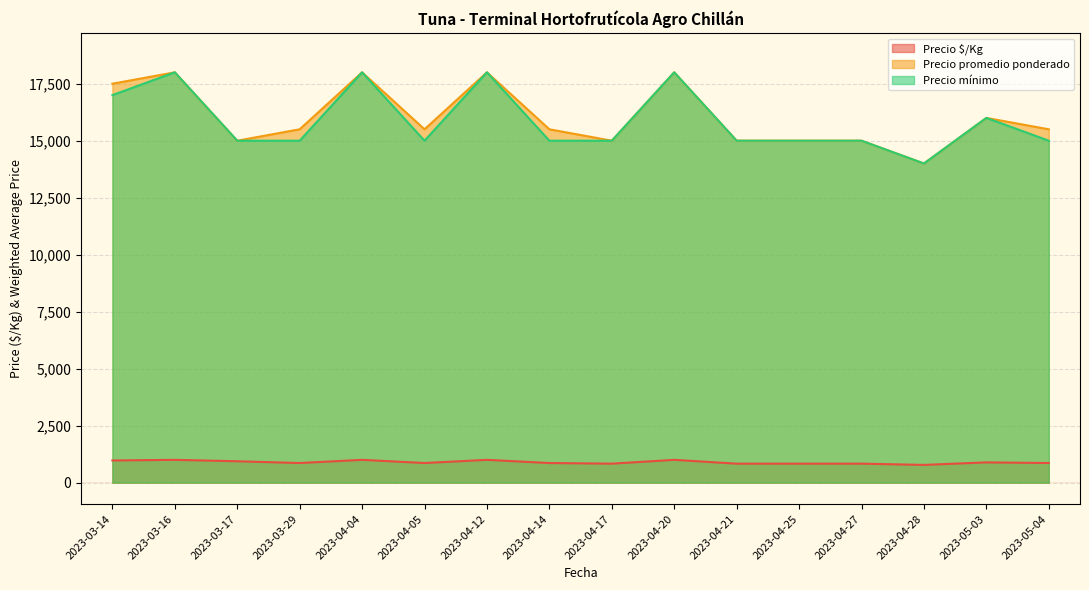

Reading left to right, transcribe all the data shown in this chart.

Precio $/Kg: 2023-03-14=972	2023-03-16=1000	2023-03-17=938	2023-03-29=861	2023-04-04=1000	2023-04-05=861	2023-04-12=1000	2023-04-14=861	2023-04-17=833	2023-04-20=1000	2023-04-21=833	2023-04-25=833	2023-04-27=833	2023-04-28=778	2023-05-03=889	2023-05-04=861
Precio promedio ponderado: 2023-03-14=17500	2023-03-16=18000	2023-03-17=15000	2023-03-29=15500	2023-04-04=18000	2023-04-05=15500	2023-04-12=18000	2023-04-14=15500	2023-04-17=15000	2023-04-20=18000	2023-04-21=15000	2023-04-25=15000	2023-04-27=15000	2023-04-28=14000	2023-05-03=16000	2023-05-04=15500
Precio mínimo: 2023-03-14=17000	2023-03-16=18000	2023-03-17=15000	2023-03-29=15000	2023-04-04=18000	2023-04-05=15000	2023-04-12=18000	2023-04-14=15000	2023-04-17=15000	2023-04-20=18000	2023-04-21=15000	2023-04-25=15000	2023-04-27=15000	2023-04-28=14000	2023-05-03=16000	2023-05-04=15000